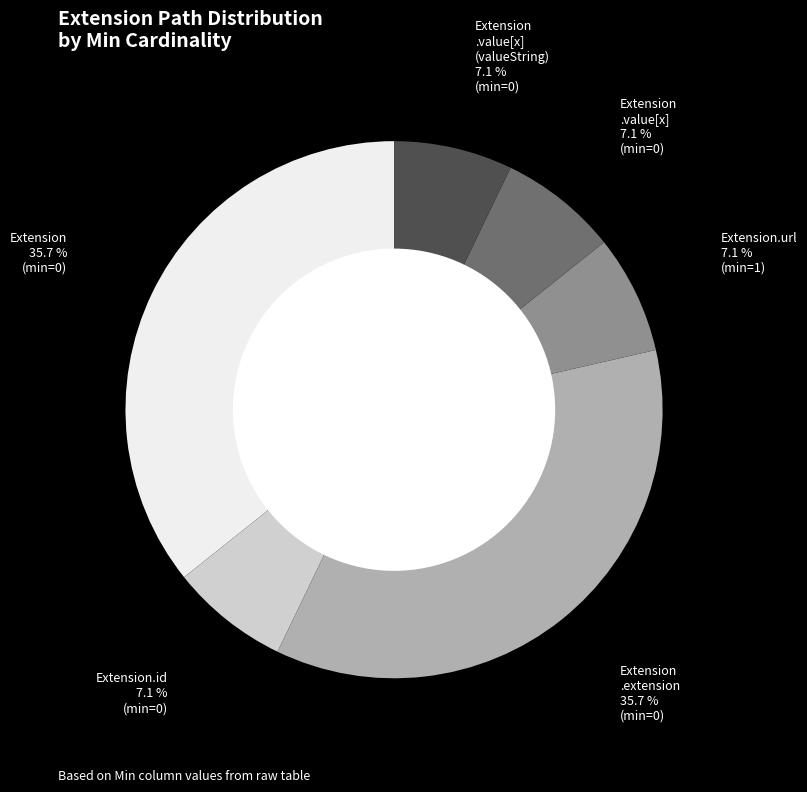

To the nearest percent, what is the average slice percentage?

17%